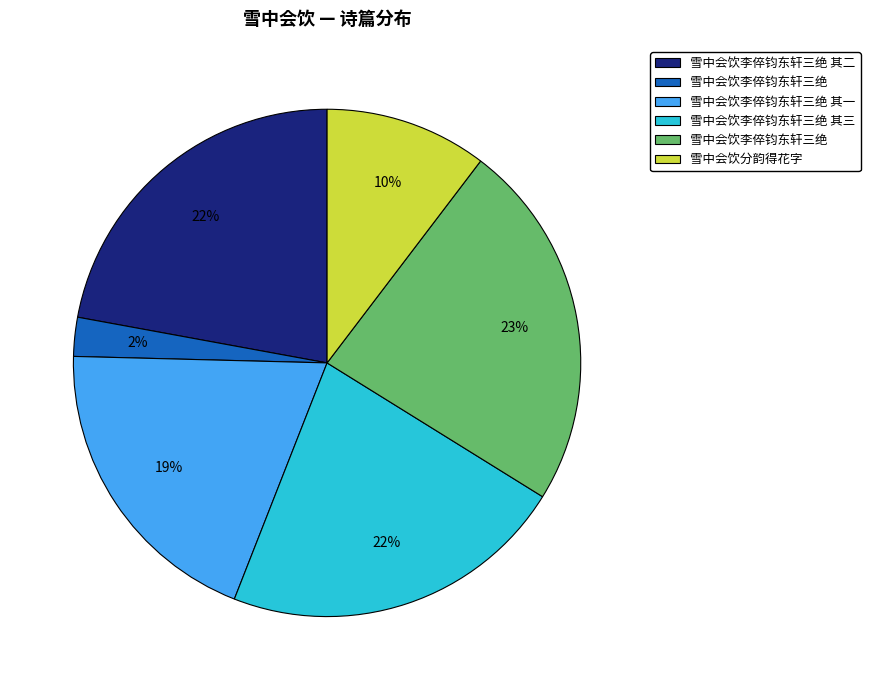

To the nearest percent, what is the average slice percentage?

17%